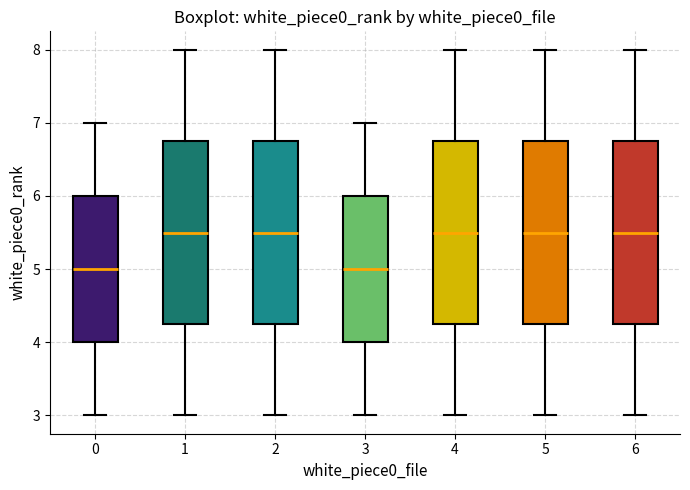

Reading left to right, read every box against the y-axis: the position of its median line, the range the box covers, and the ends of its whiskers. The values are not printed on the chart, so give them approximately, as read against the axis.

0: median 5.0, box 4.0 to 6.0, whiskers 3.0 to 7.0
1: median 5.5, box 4.3 to 6.8, whiskers 3.0 to 8.0
2: median 5.5, box 4.3 to 6.8, whiskers 3.0 to 8.0
3: median 5.0, box 4.0 to 6.0, whiskers 3.0 to 7.0
4: median 5.5, box 4.3 to 6.8, whiskers 3.0 to 8.0
5: median 5.5, box 4.3 to 6.8, whiskers 3.0 to 8.0
6: median 5.5, box 4.3 to 6.8, whiskers 3.0 to 8.0